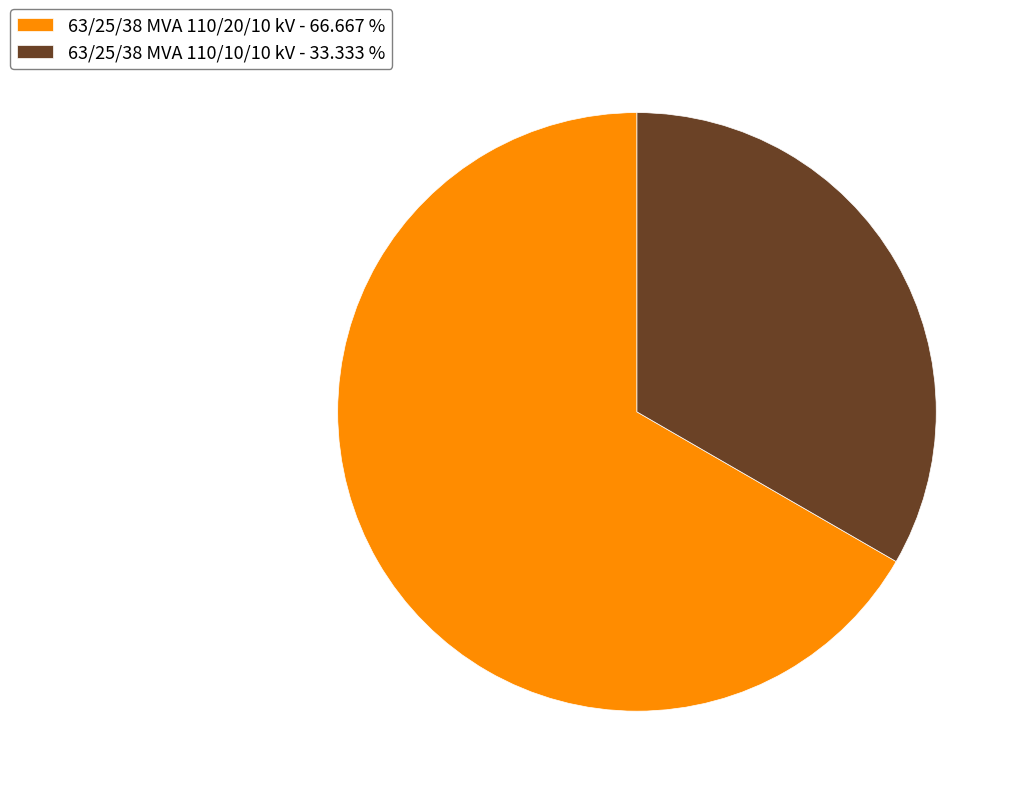

Which has a higher value, 63/25/38 MVA 110/10/10 kV or 63/25/38 MVA 110/20/10 kV?

63/25/38 MVA 110/20/10 kV